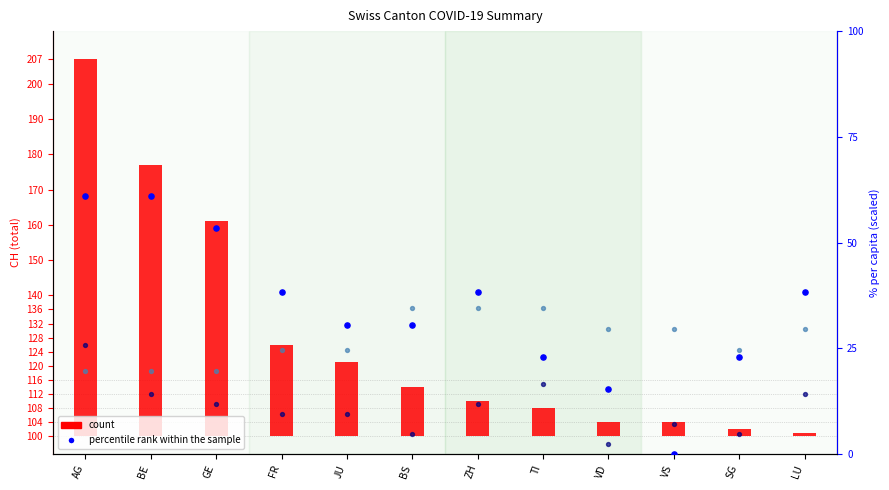

Which series has the largest Y range (max minus min)?

count